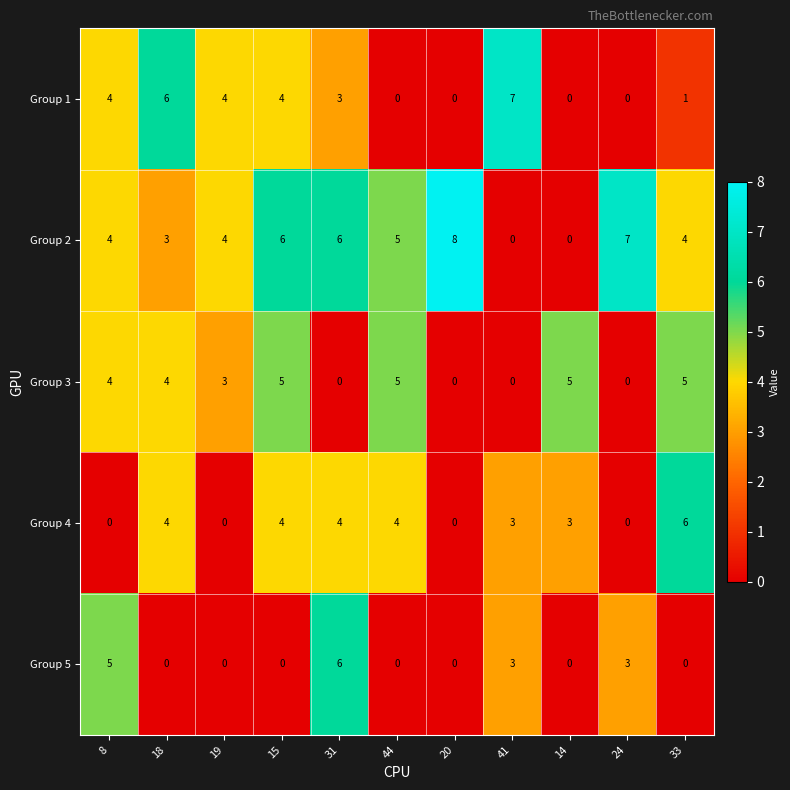

What is the difference between the maximum and second lowest values in the Group 1 series?

7